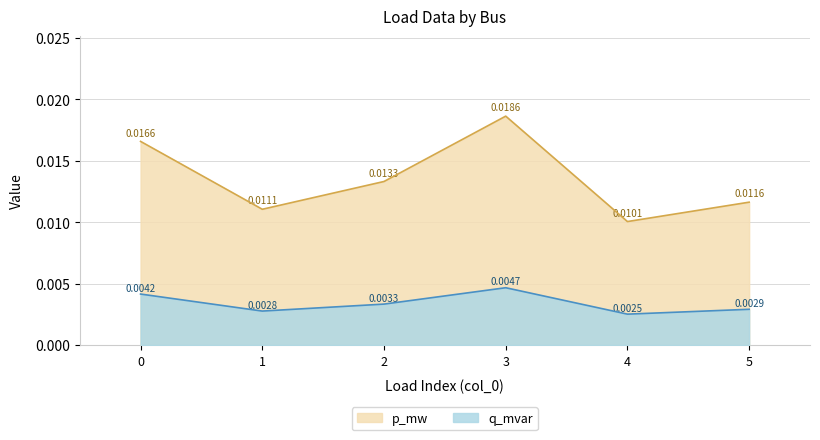

How many lines are shown in the chart?

2